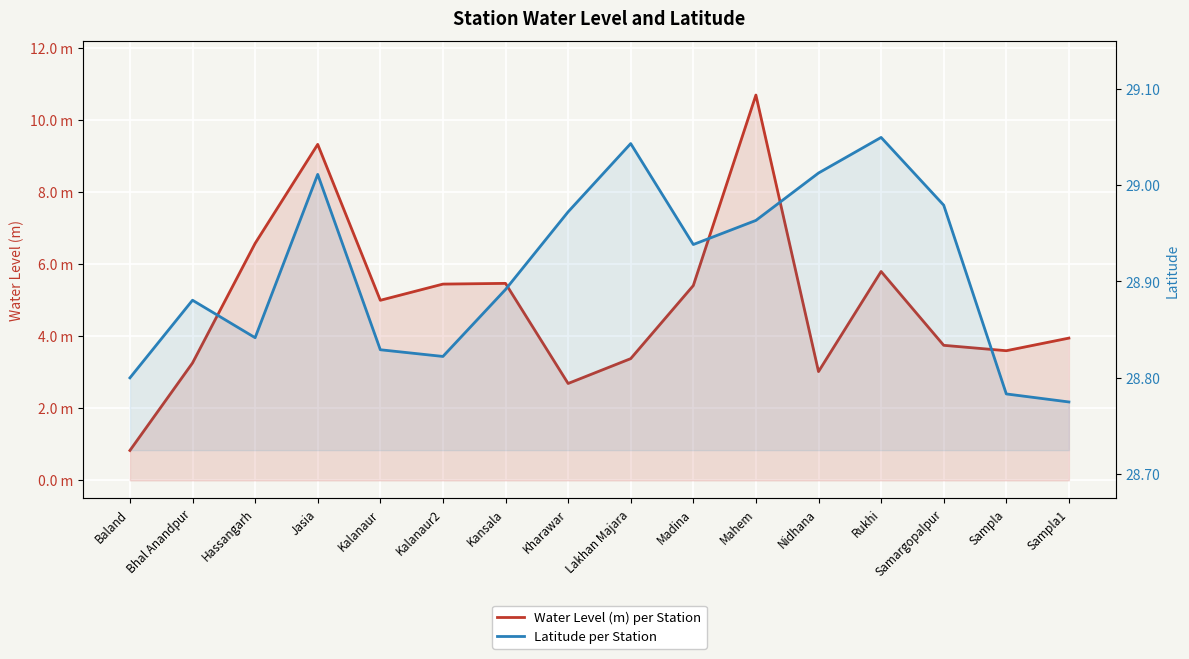

Rank the series at Nidhana from highest to lowest value.

Latitude per Station, Water Level (m) per Station